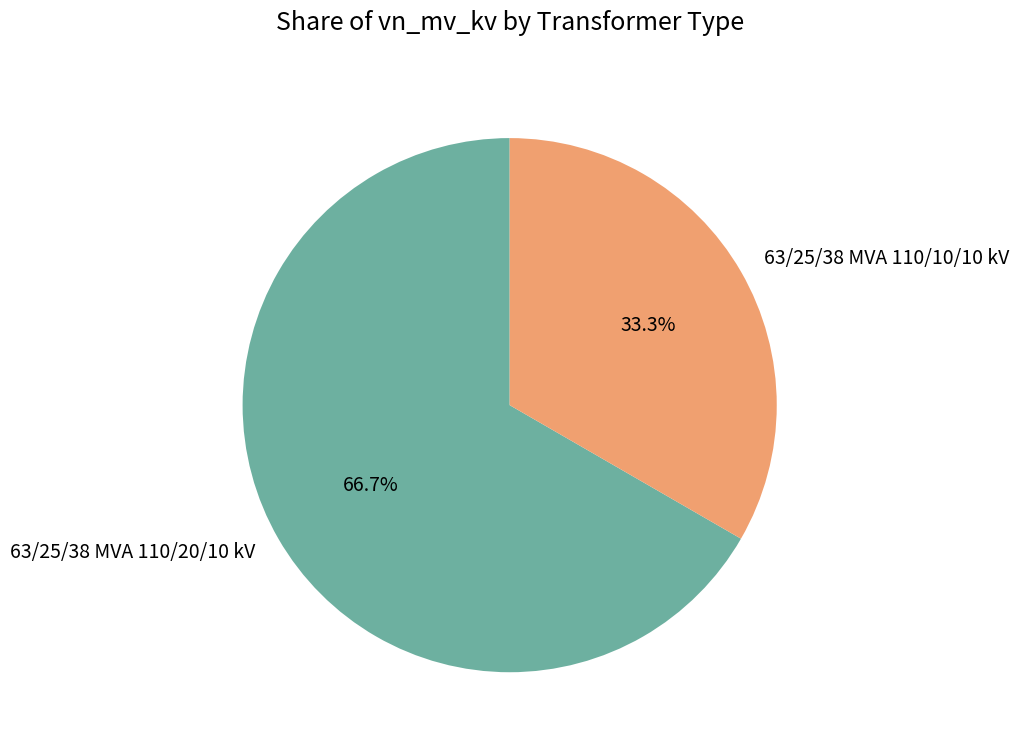

How much of the chart is everything except 63/25/38 MVA 110/20/10 kV?

33.3%